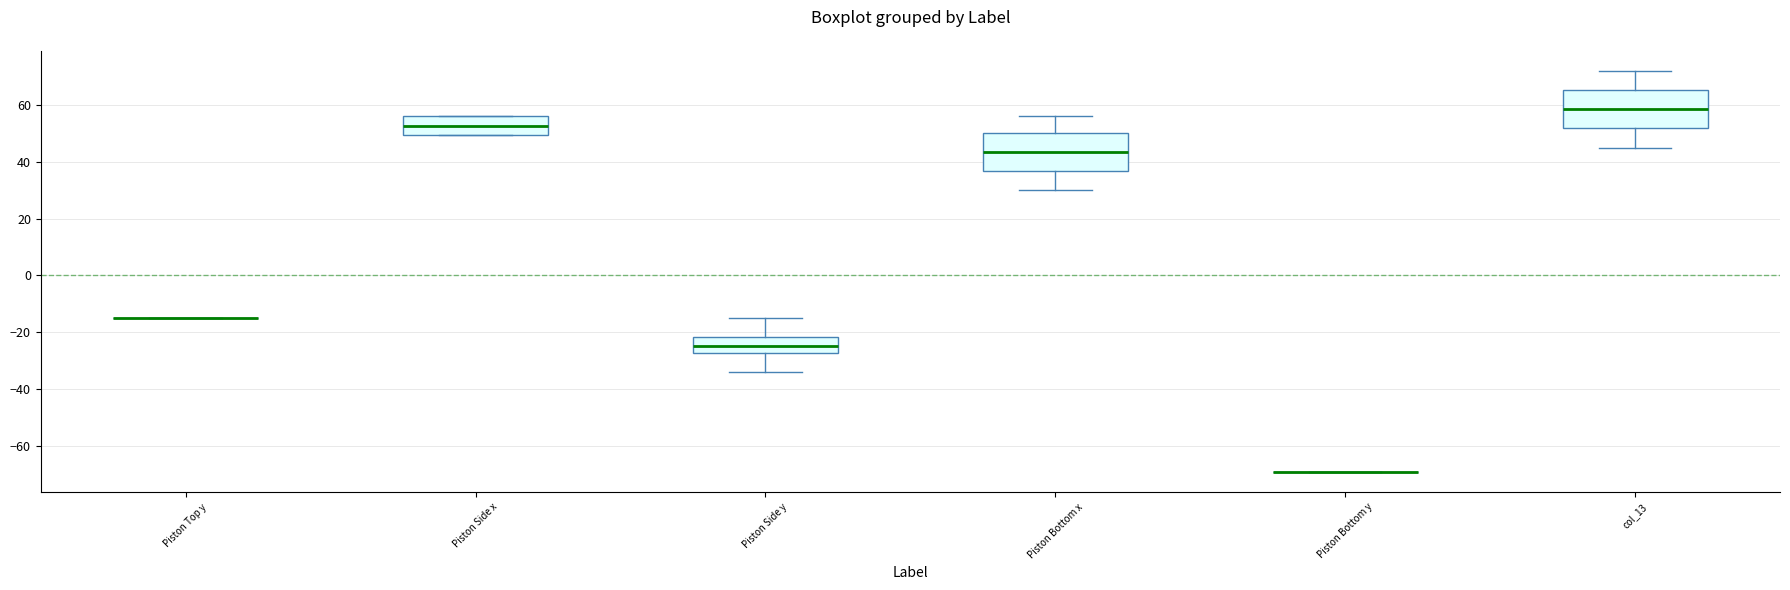

Reading left to right, read every box against the y-axis: the position of its median line, the range the box covers, and the ends of its whiskers. The values are not printed on the chart, so give them approximately, as read against the axis.

Piston Top y: box collapsed to a line at -14, whiskers -14 to -14
Piston Side x: median 52, box 50 to 56, whiskers 50 to 56
Piston Side y: median -24, box -28 to -22, whiskers -34 to -14
Piston Bottom x: median 44, box 36 to 50, whiskers 30 to 56
Piston Bottom y: box collapsed to a line at -70, whiskers -70 to -70
col_13: median 58, box 52 to 66, whiskers 46 to 72